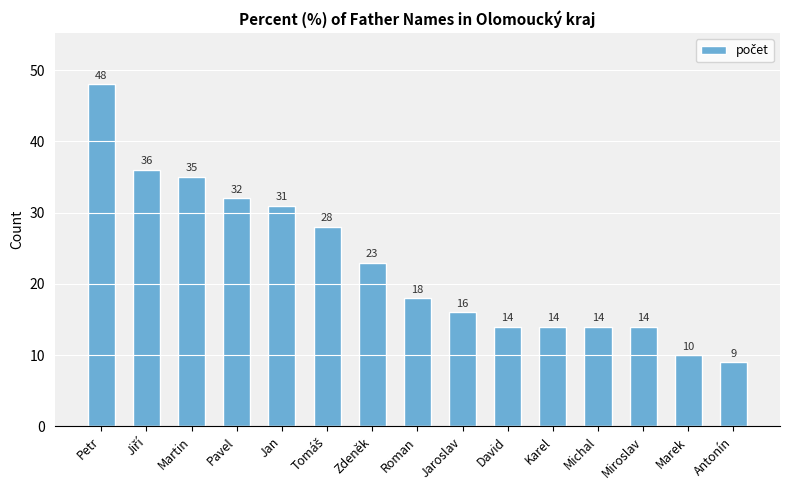

What is the difference between the maximum and minimum values?

39